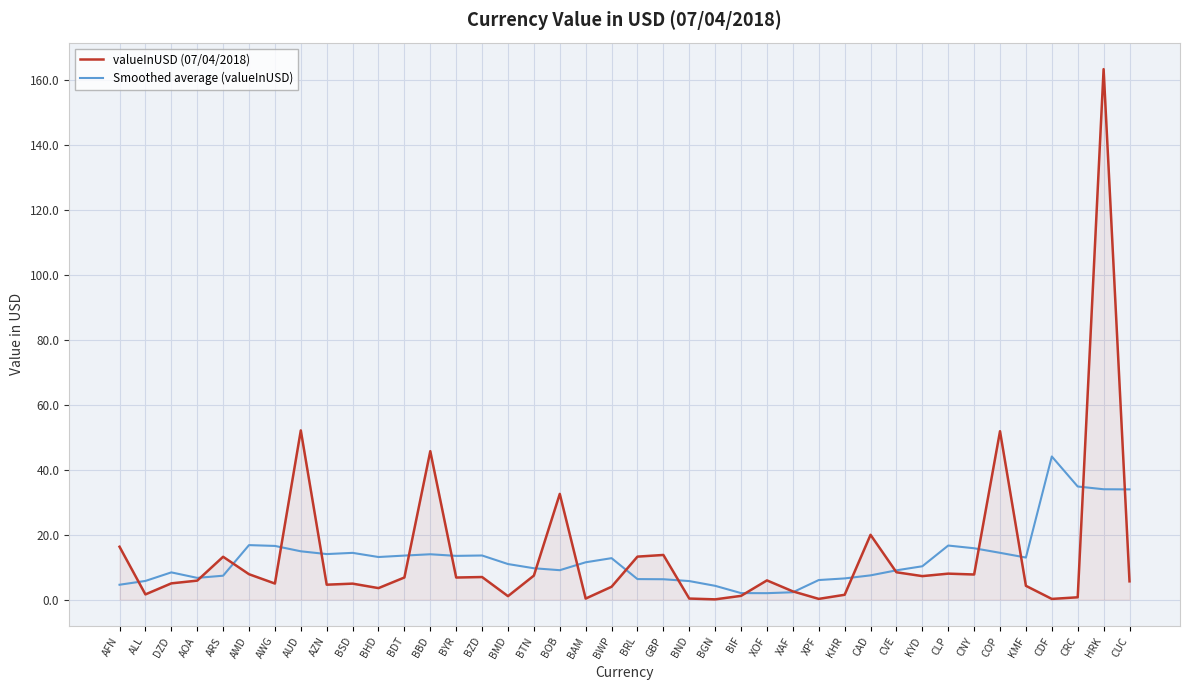

True or false: valueInUSD (07/04/2018) has a value of 4.1 at ARS.

False